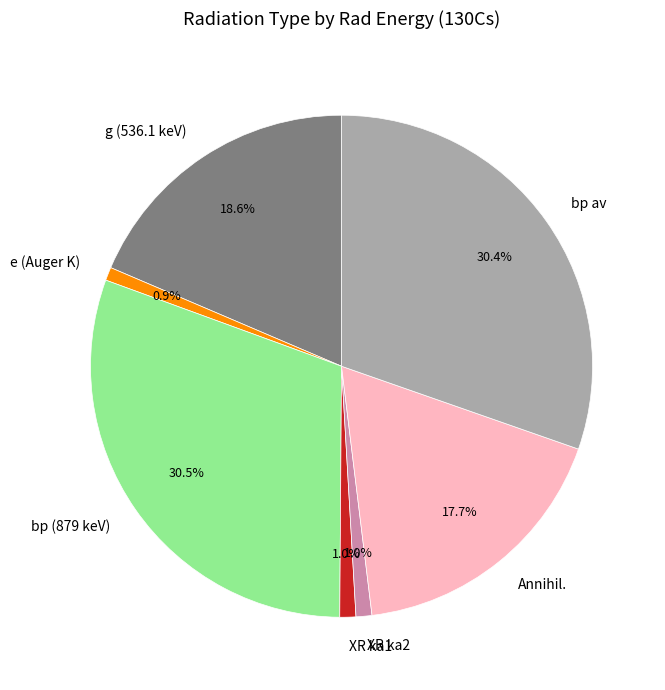

What is the ratio of the value at XR ka2 to the value at Annihil.?

0.1